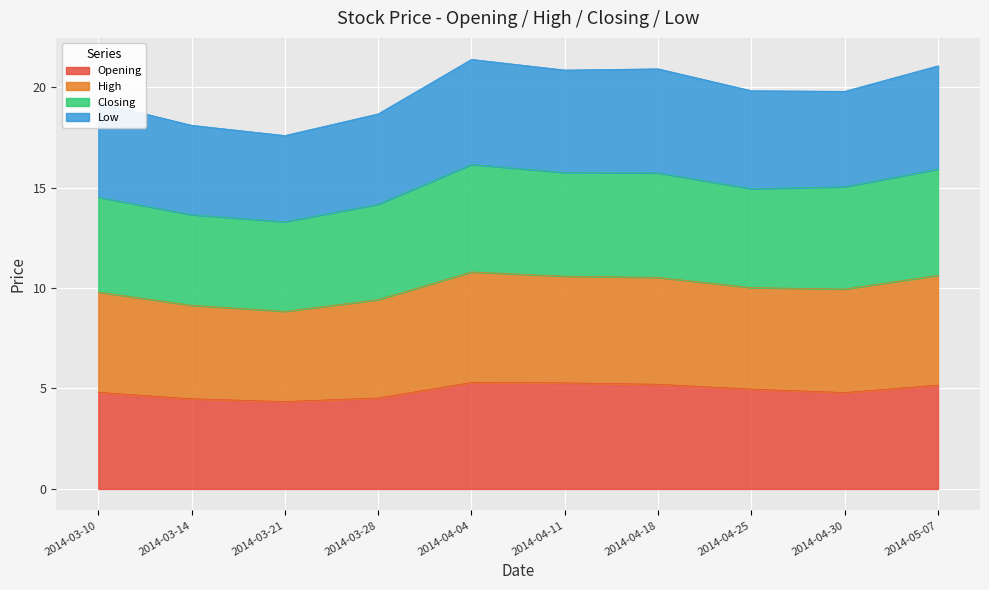

What is the maximum value for Opening?

5.3